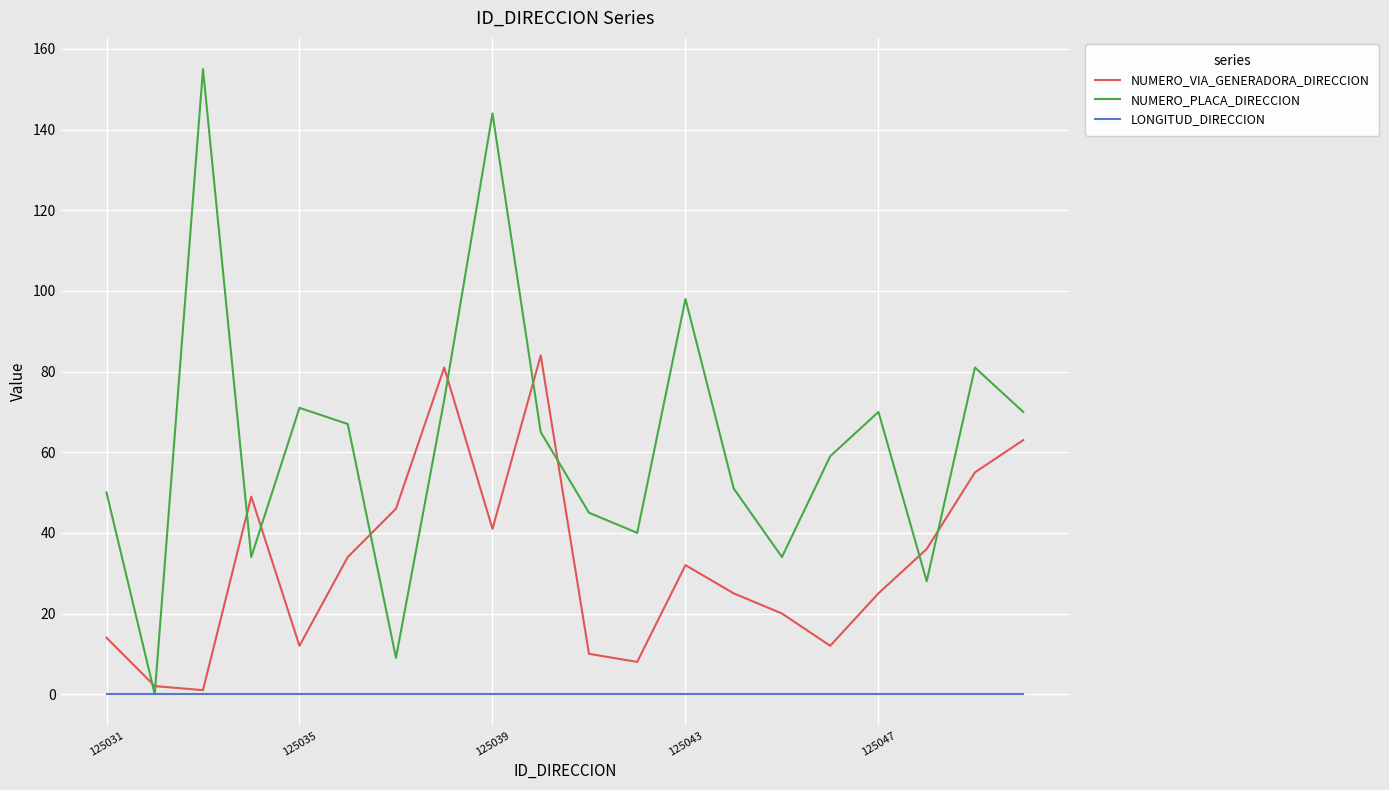

True or false: NUMERO_PLACA_DIRECCION and NUMERO_VIA_GENERADORA_DIRECCION cross at least once.

True